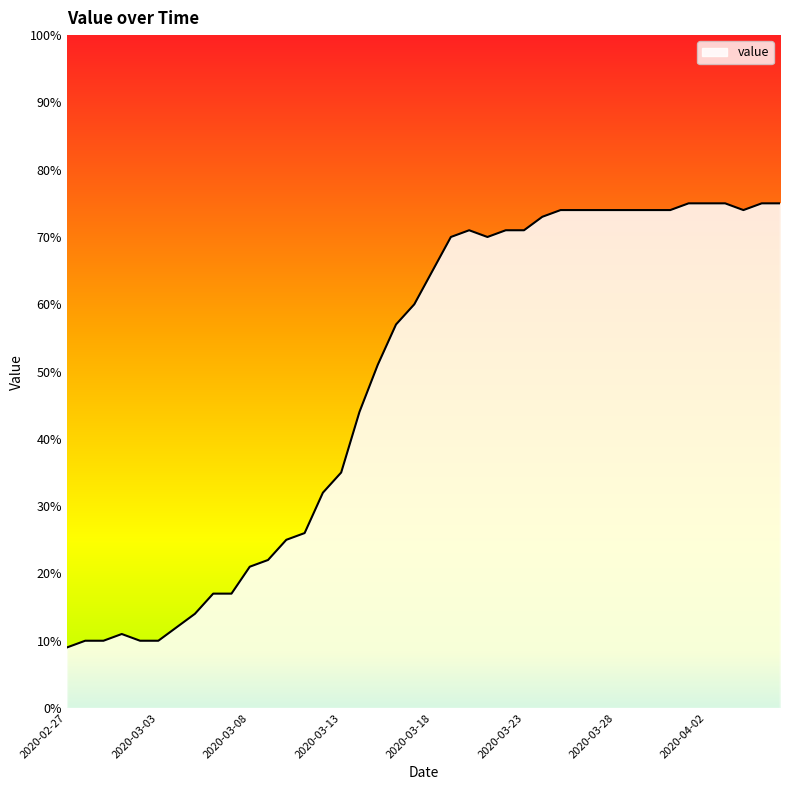

What is the maximum value shown in the chart?

75